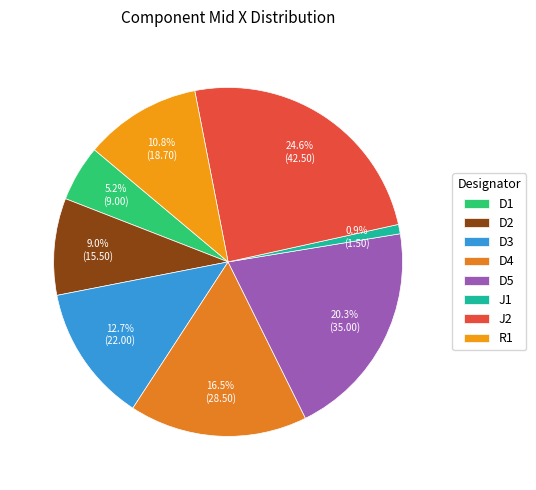

Rank the categories by value from highest to lowest.

J2, D5, D4, D3, R1, D2, D1, J1